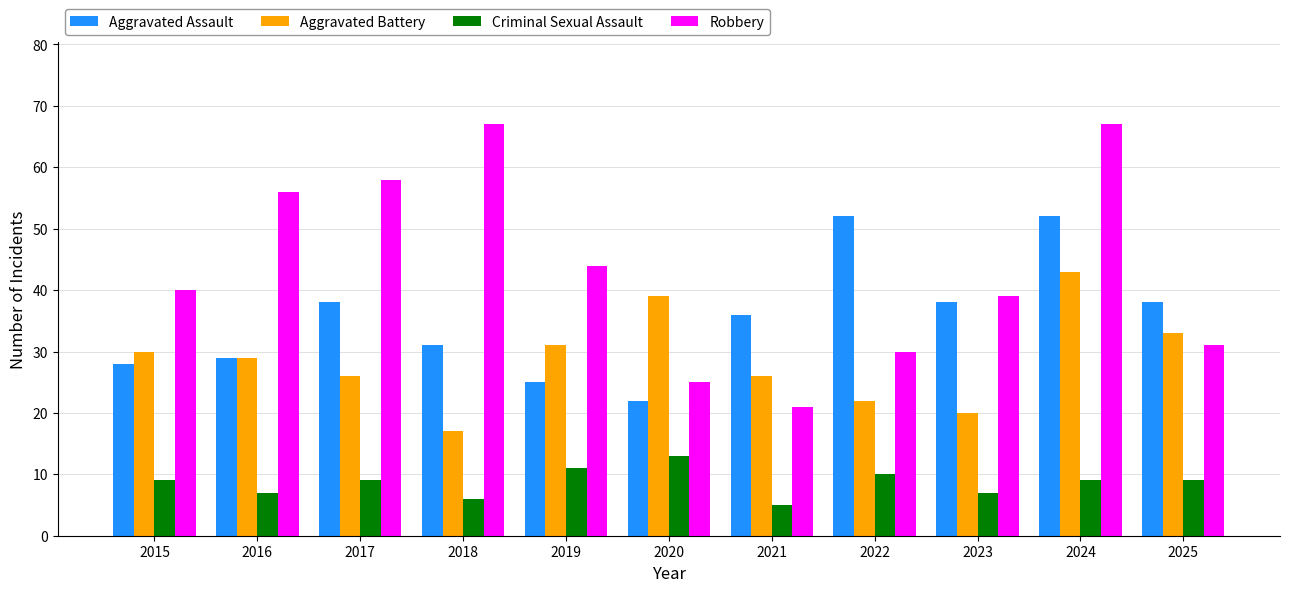

What are all the series names shown in the legend?

Aggravated Assault, Aggravated Battery, Criminal Sexual Assault, Robbery